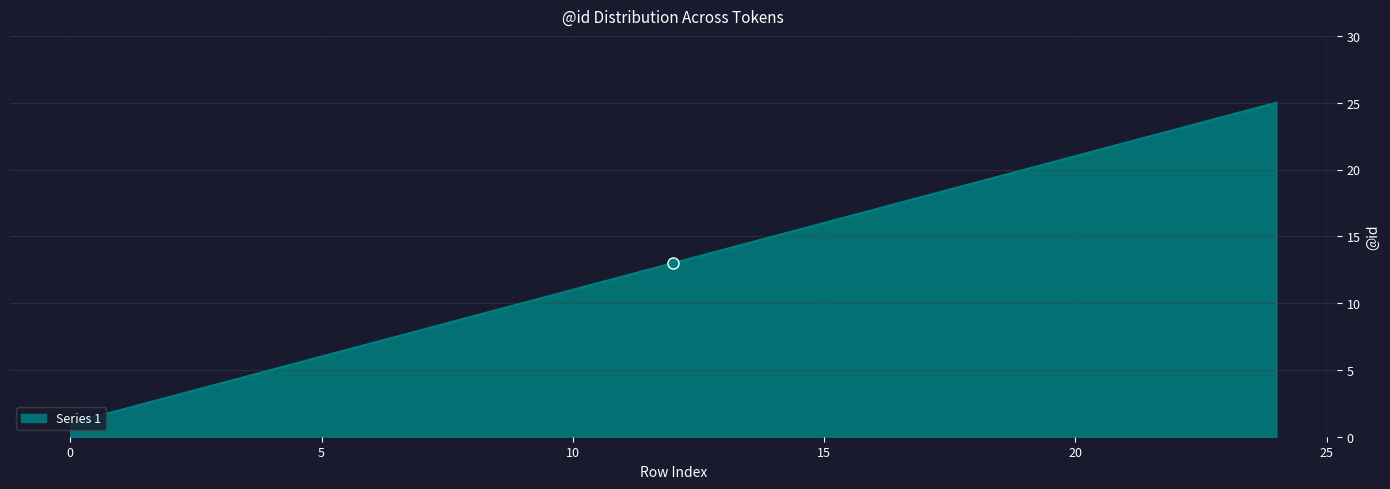

True or false: the data has more than 0 interior local peaks.

False